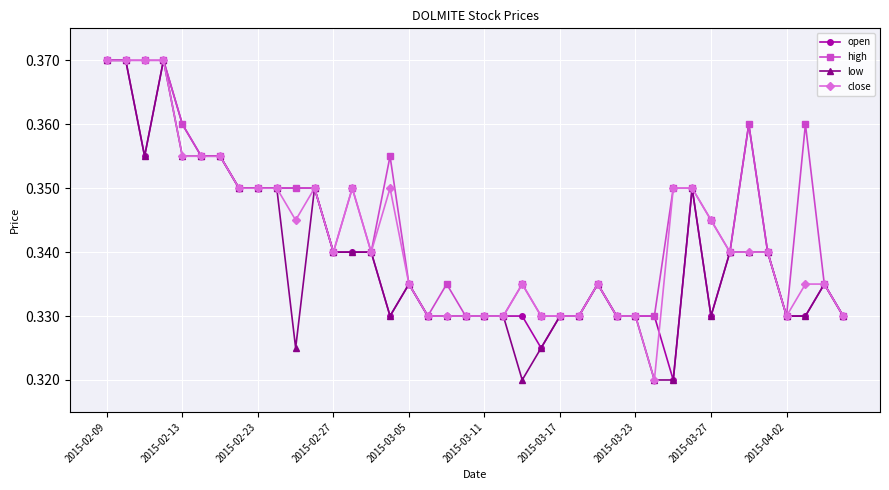

At how many categories does at least one series exceed 0?

40